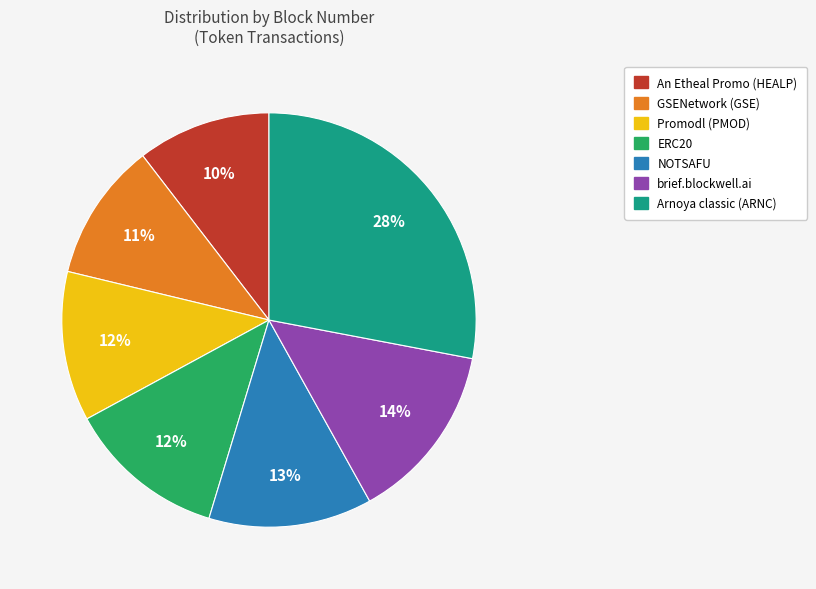

True or false: Promodl (PMOD) accounts for 12% of the total.

True